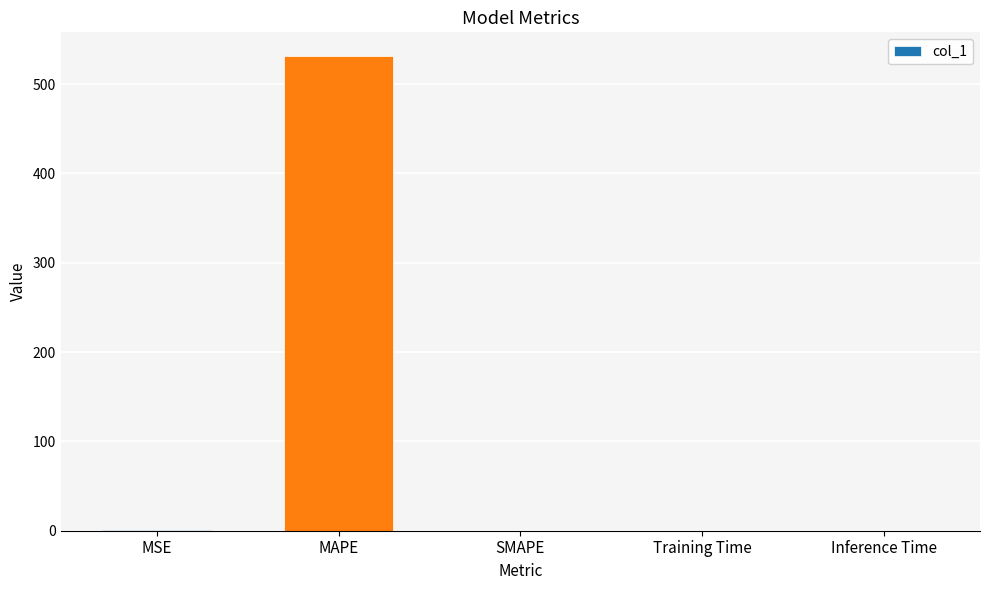

What is the maximum value shown in the chart?

531.4